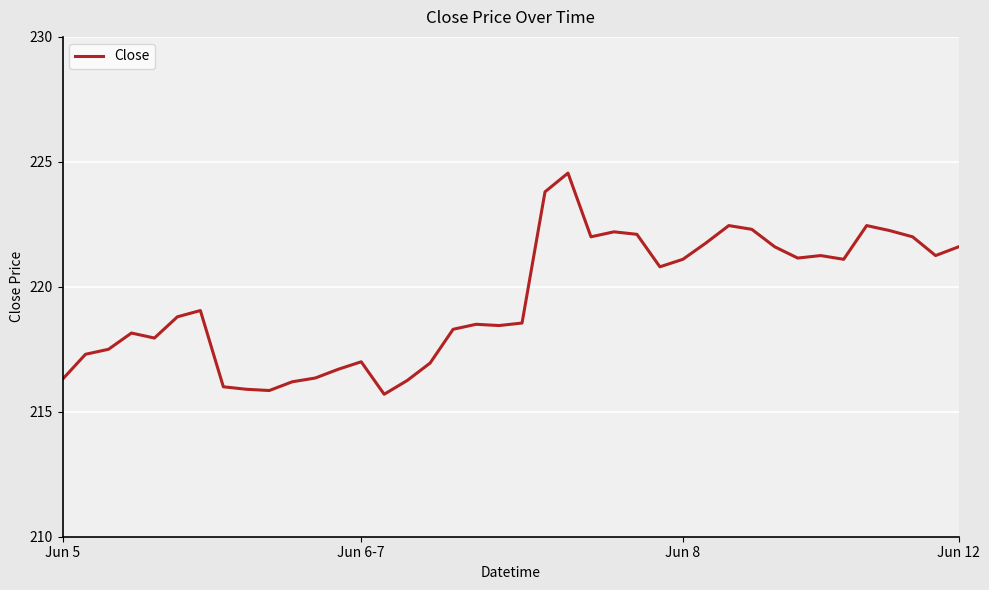

What is the maximum value shown in the chart?

224.6